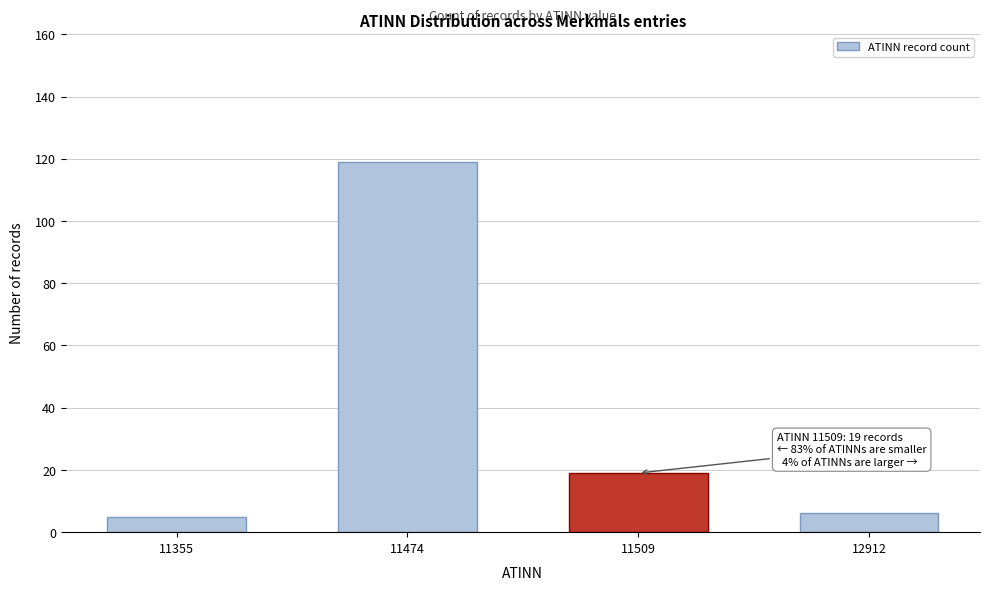

Reading left to right, list all the values displayed in this chart.

11355=5	11474=119	11509=19	12912=6